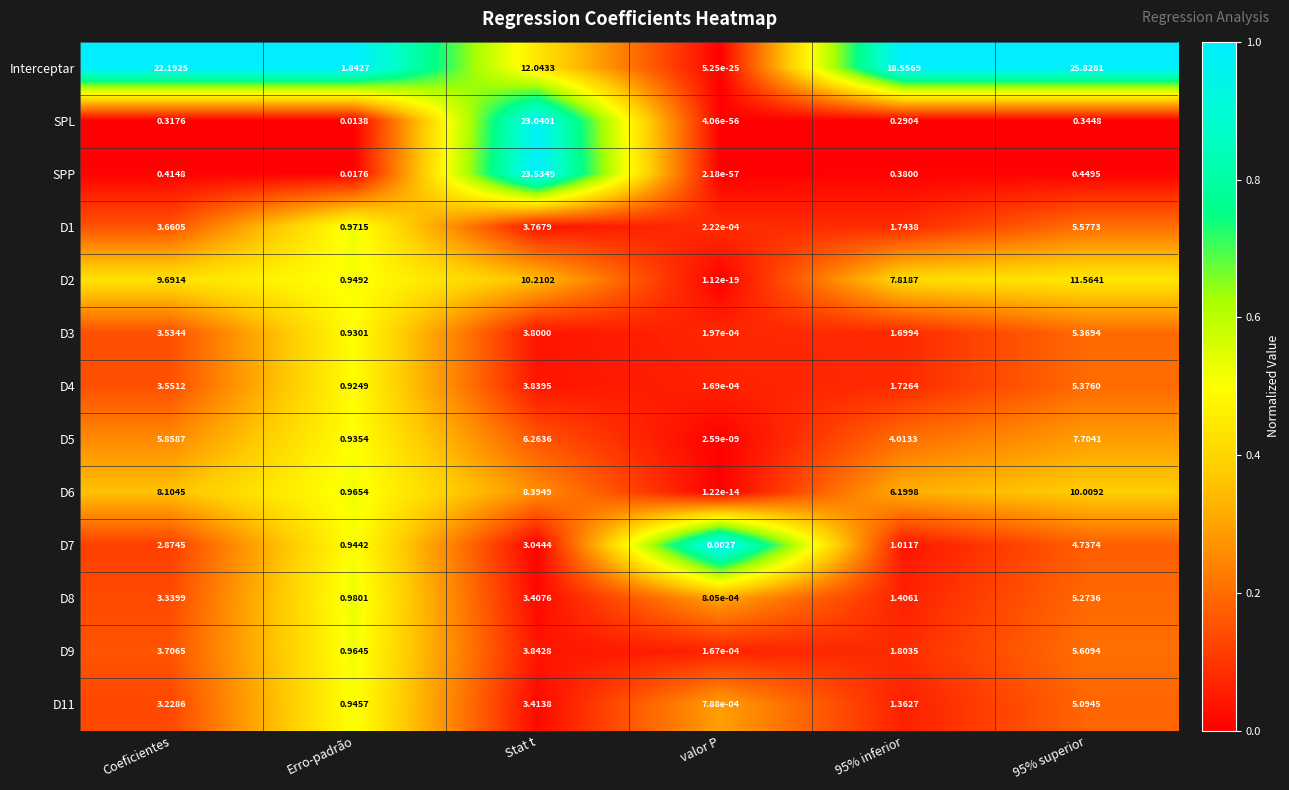

Is the value of D9 at 95% inferior greater than the value of SPL at Stat t?

No